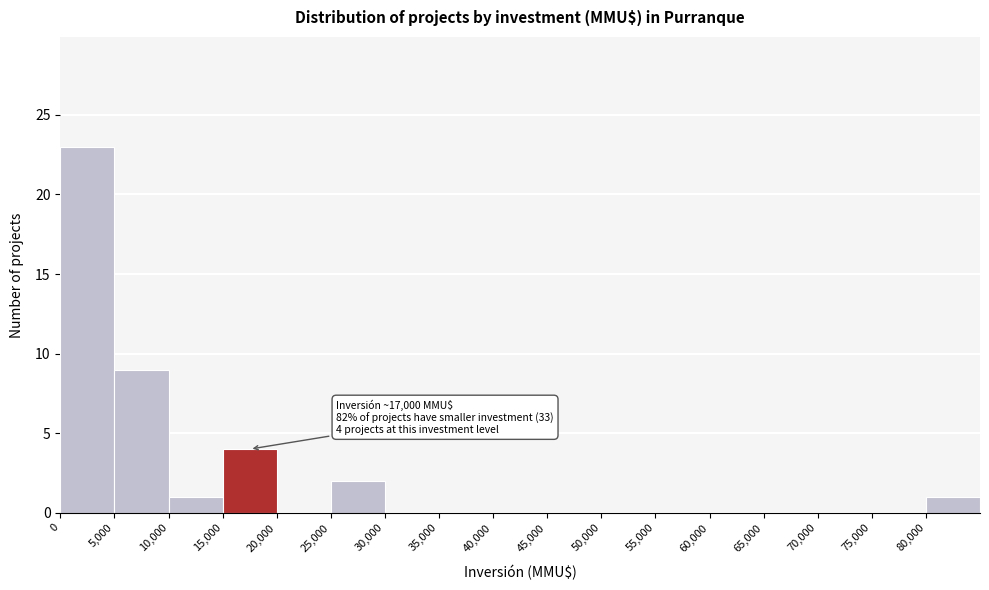

Which range on the x-axis has the tallest bar?

0 to 5000